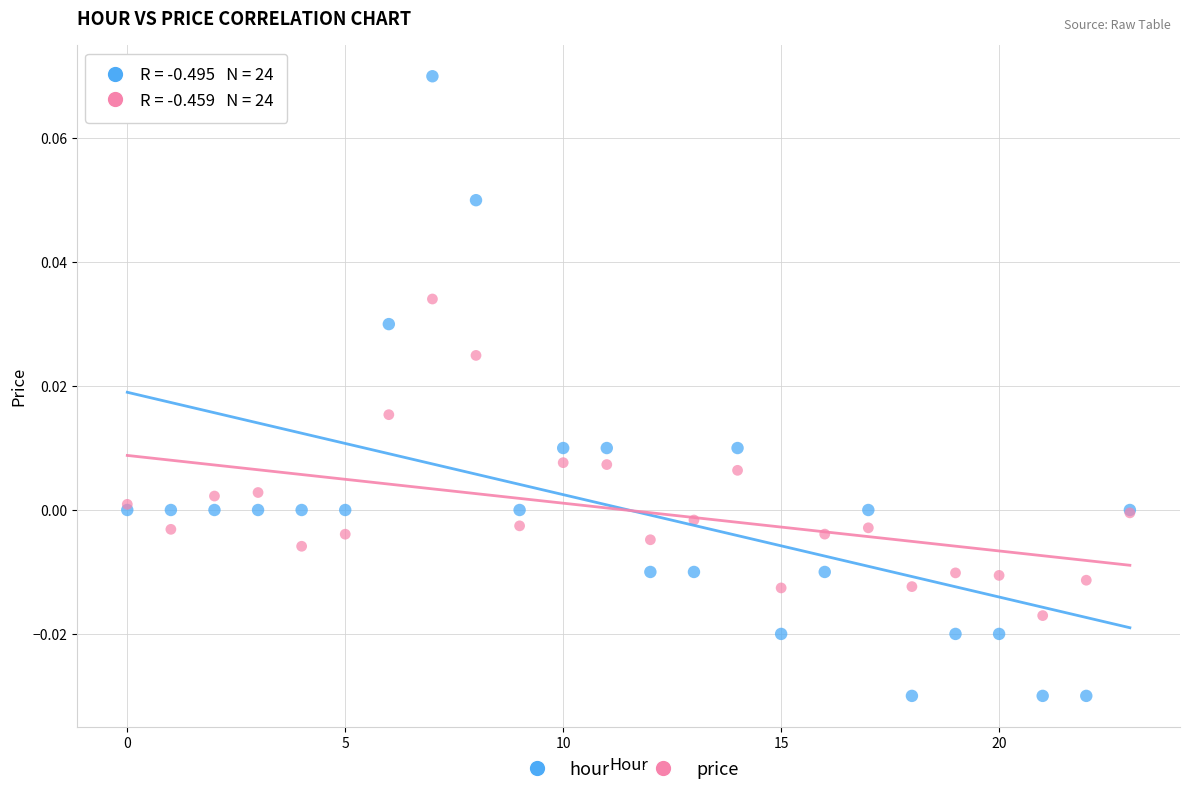

Which series reaches the minimum Y coordinate?

hour